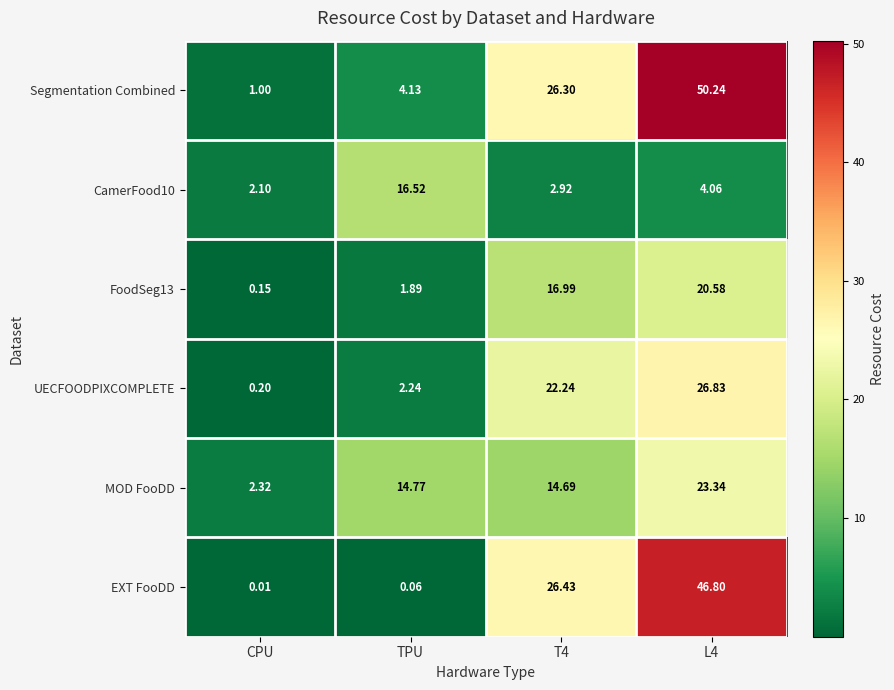

What is the greatest value displayed?

50.2